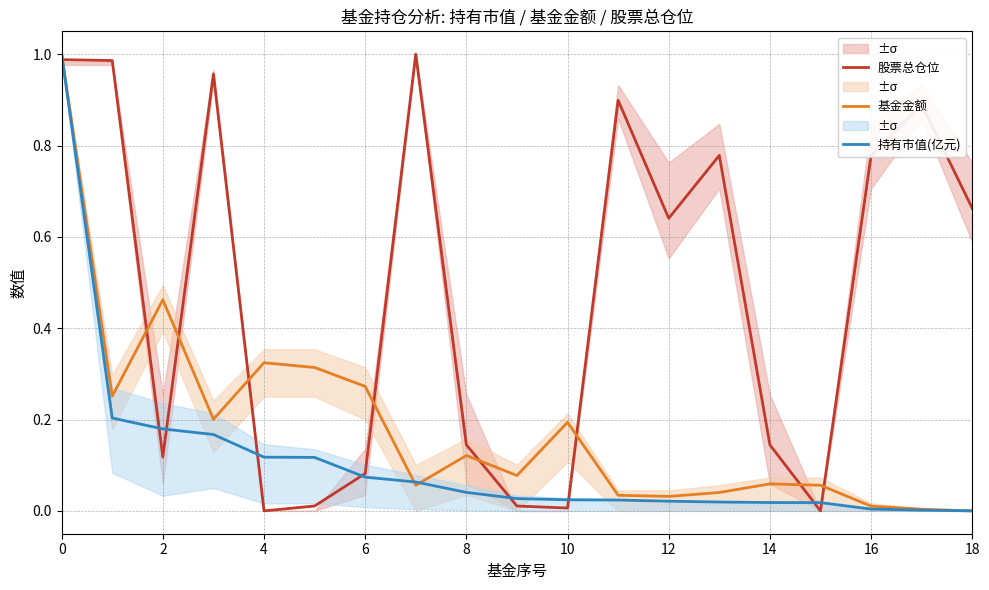

The value of 股票总仓位 at 14 is 0.2. True or false?

False